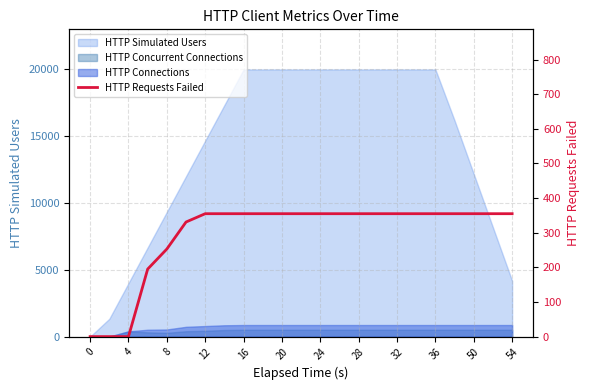

True or false: the data has more than 1 interior local peaks.

False